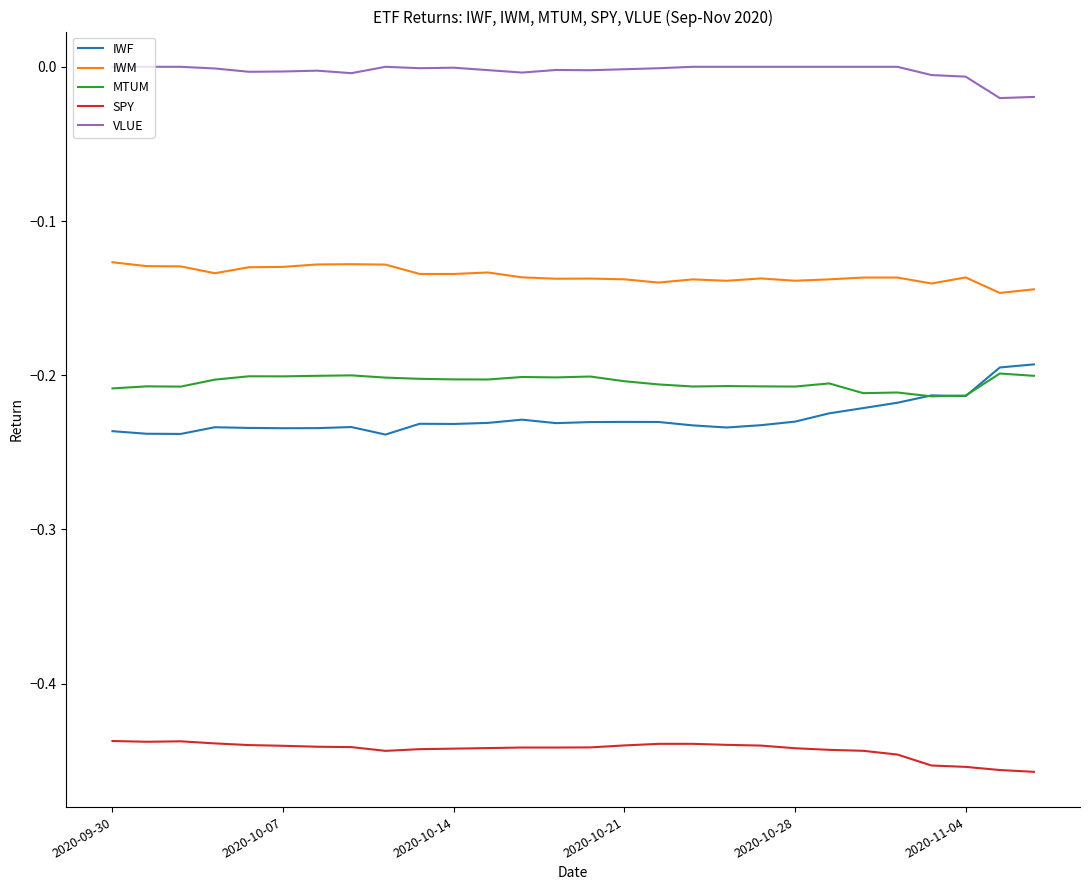

Which series has the widest spread of values?

IWF